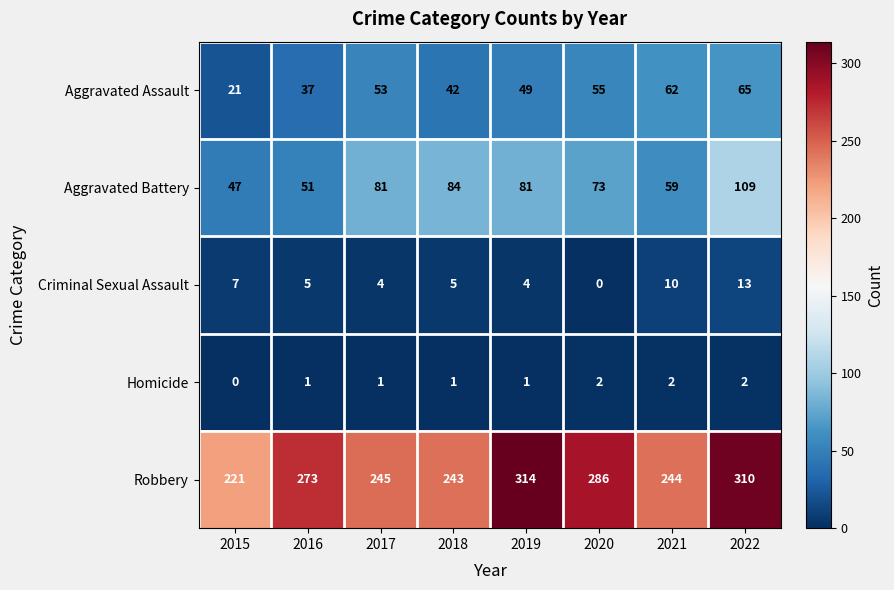

Which category has the lowest value in the Criminal Sexual Assault series?

2020